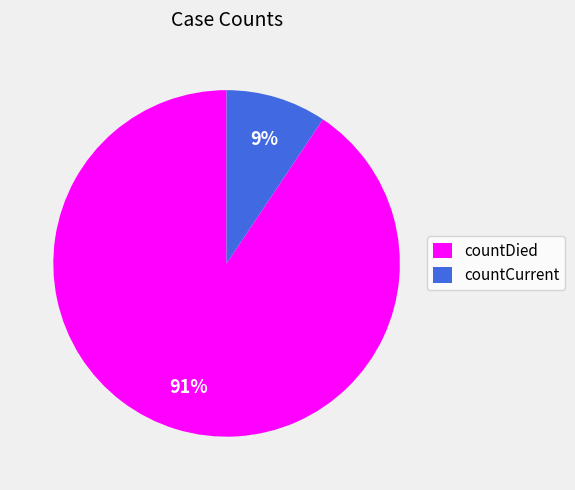

Count the number of slices in the pie.

2